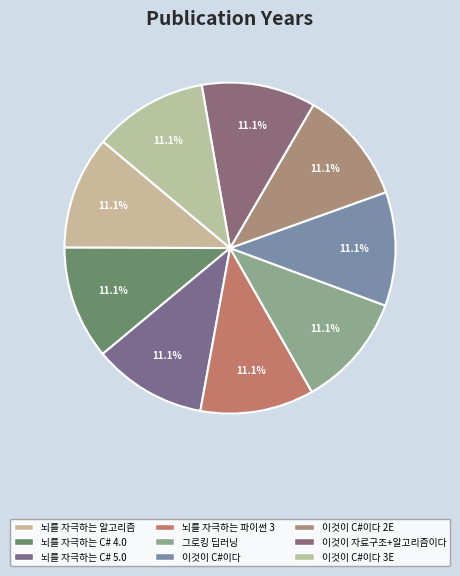

How much of the chart is everything except 뇌를 자극하는 C# 4.0?

88.9%